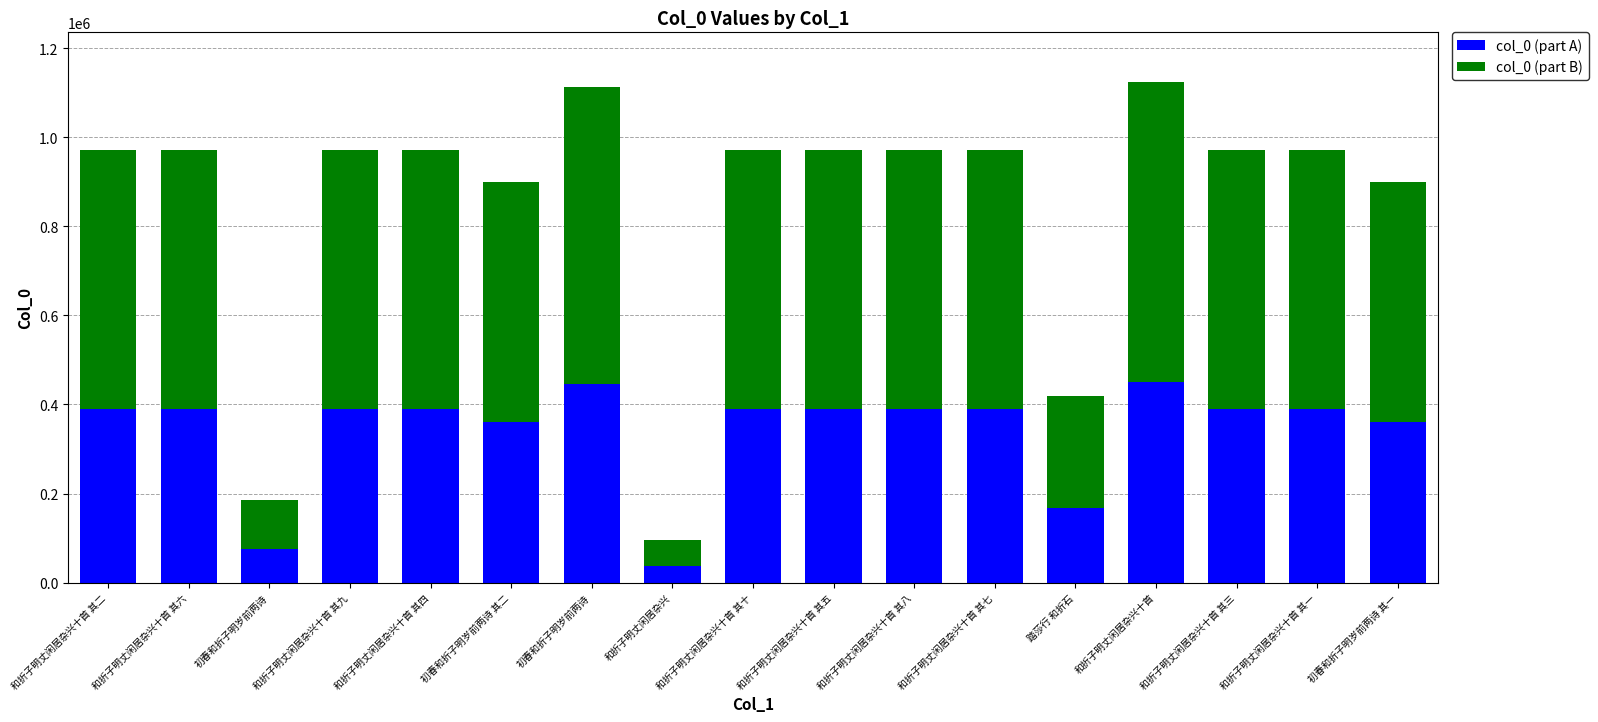

At how many categories does at least one series exceed 177805?

15